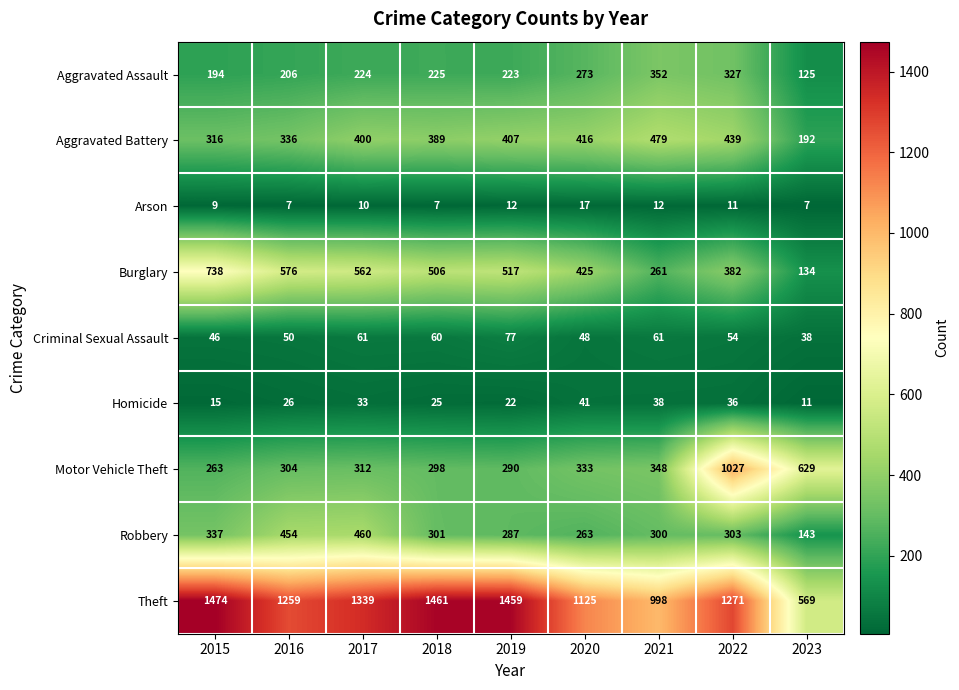

List the series in order of their peak value, lowest first.

Arson, Homicide, Criminal Sexual Assault, Aggravated Assault, Robbery, Aggravated Battery, Burglary, Motor Vehicle Theft, Theft